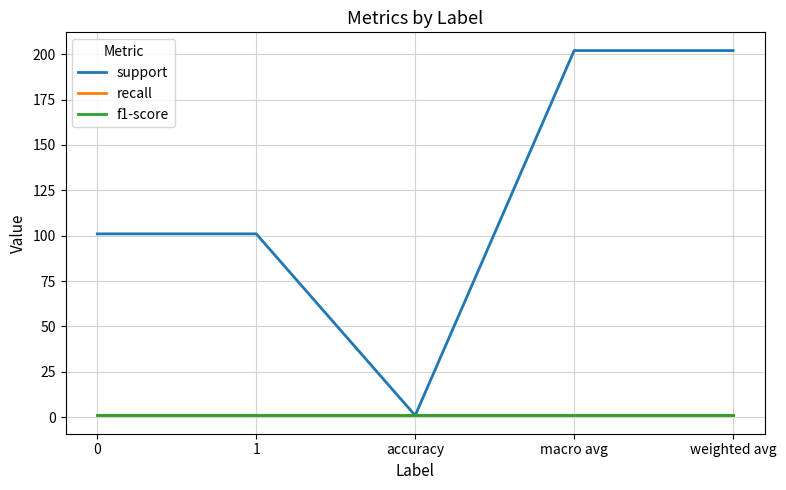

True or false: support and recall intersect in this chart.

False